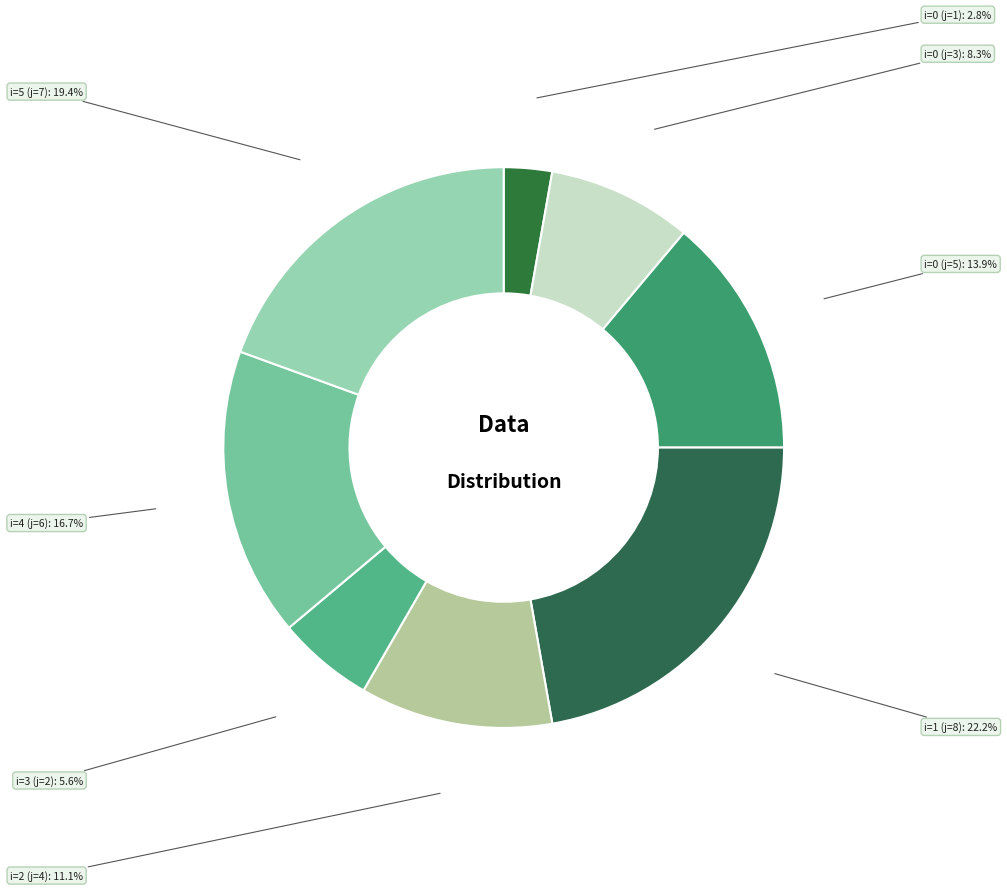

Which has a higher value, i=5 (j=7) or i=3 (j=2)?

i=5 (j=7)